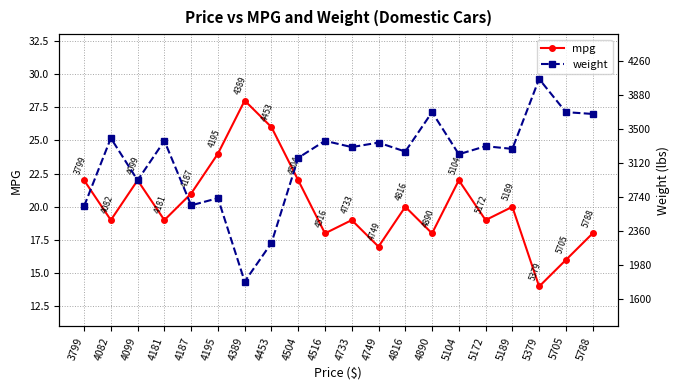

In weight, how many points are higher than both neighbors (excluding endpoints)?

8